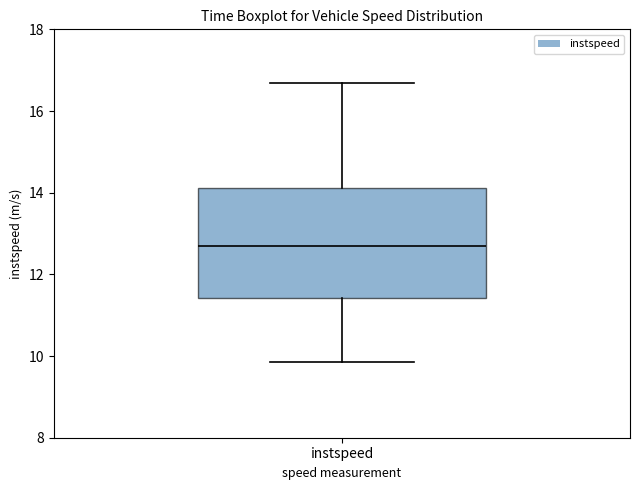

Where does the lower whisker of the box for instspeed end on the y-axis? The values are not printed on the chart, so give them approximately, as read against the axis.

9.8